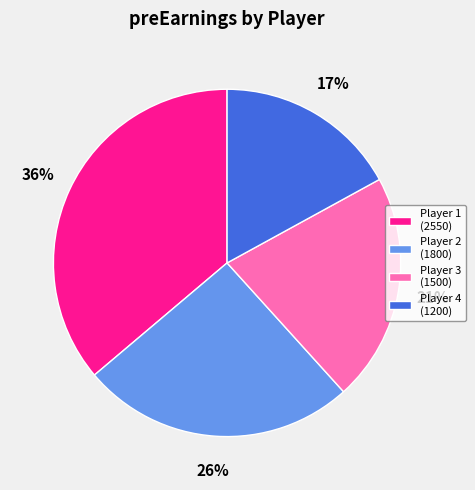

To the nearest percent, what is the average slice percentage?

25%